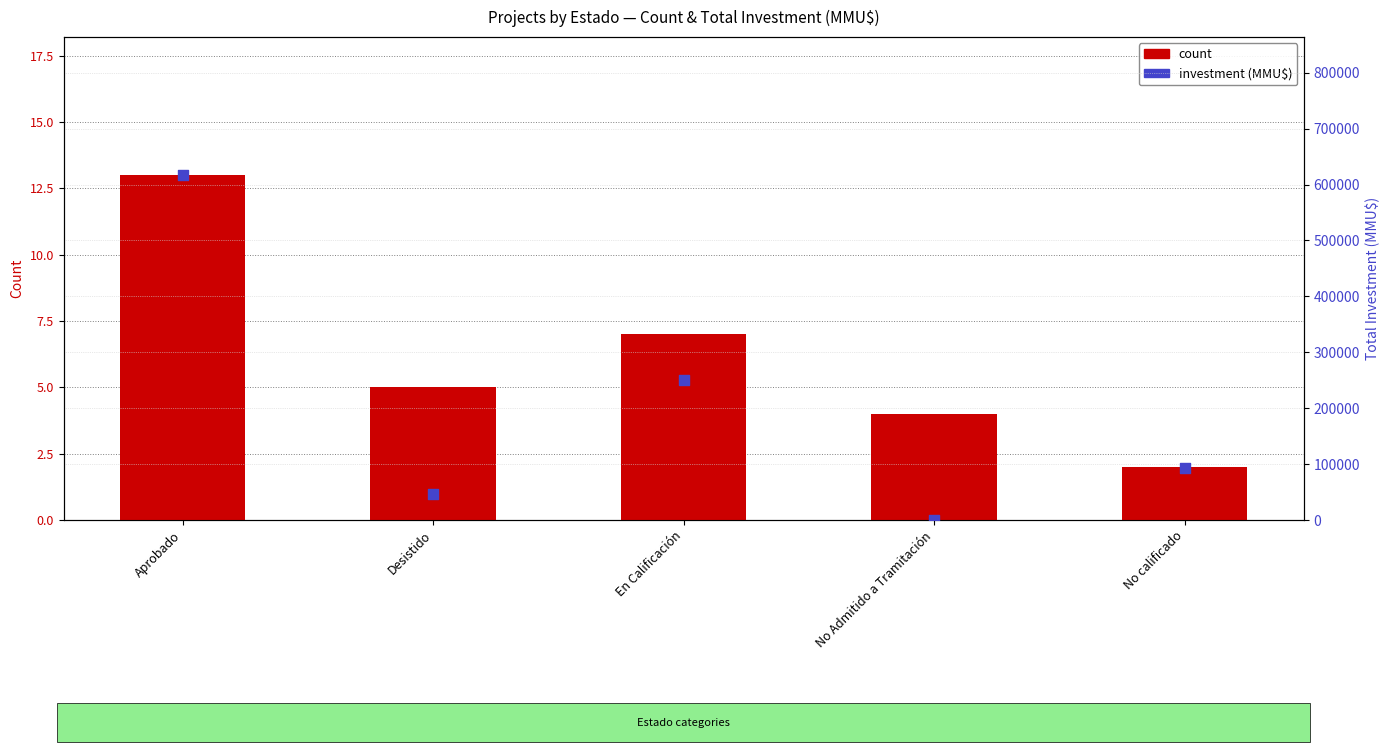

Which series reaches the maximum Y coordinate?

investment (MMU$)